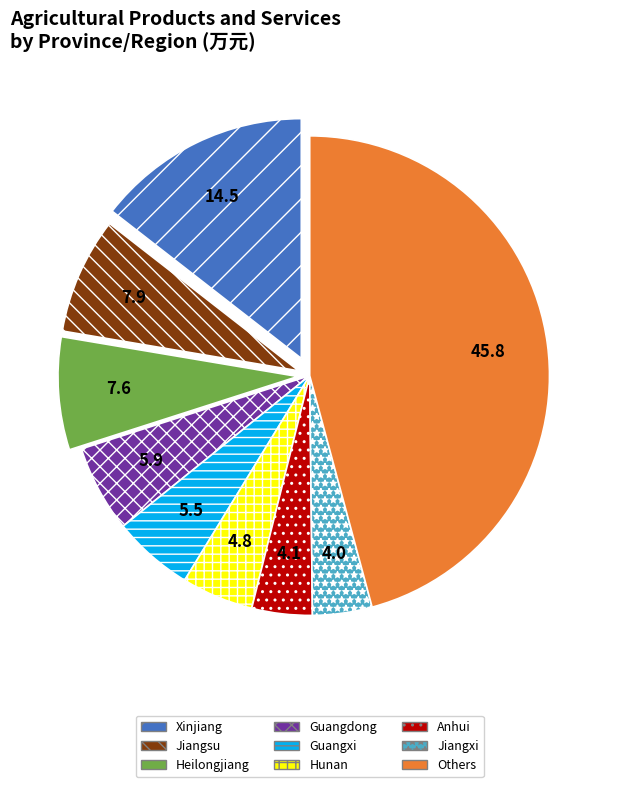

Do Heilongjiang and Guangdong together represent more than half of the pie?

No